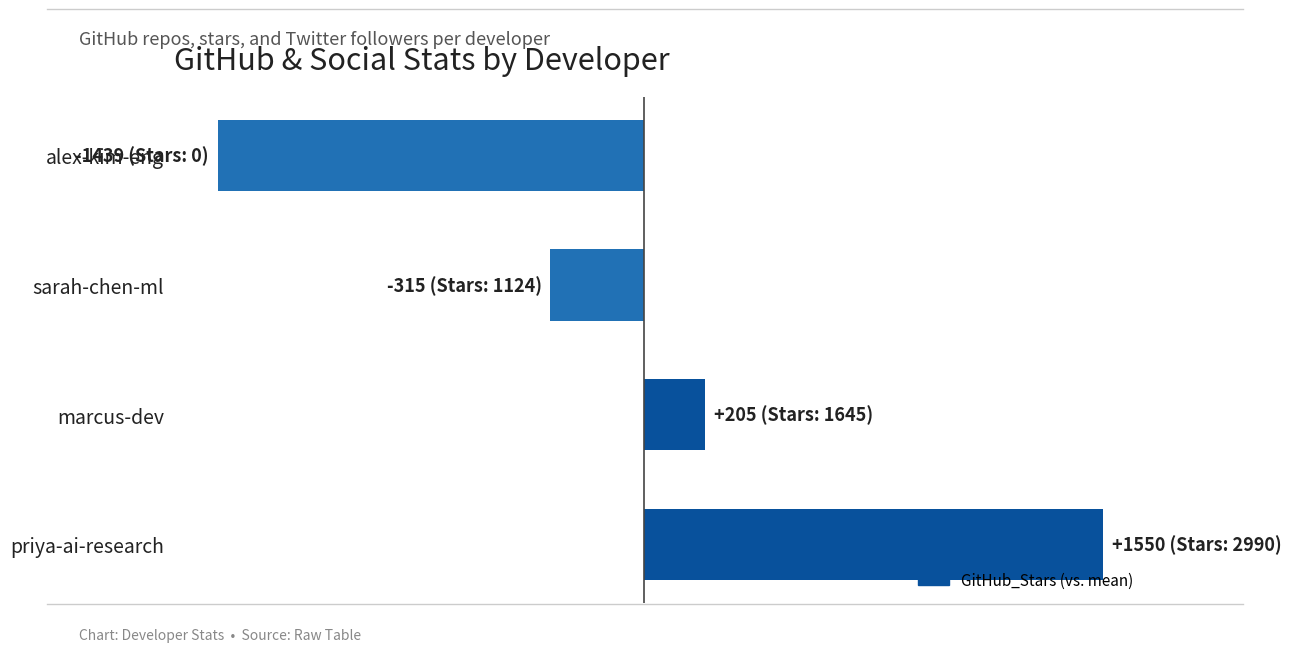

Does the chart contain stacked bars?

No